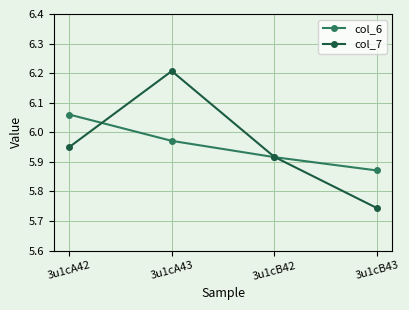

Is this an area chart (filled region under the line)?

No